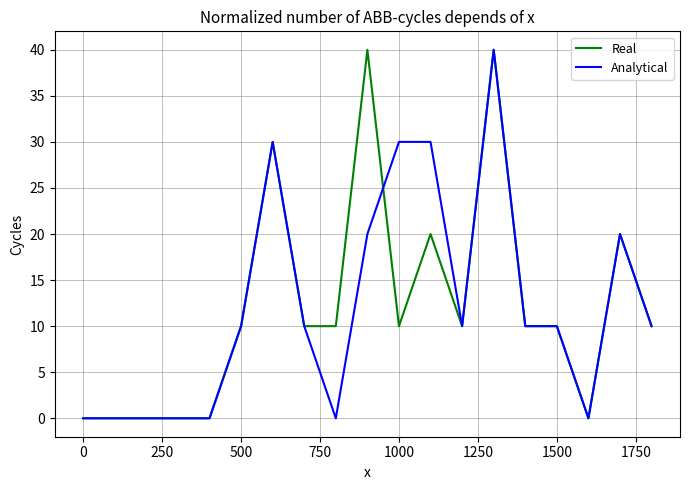

Count the number of categories in the chart.

19